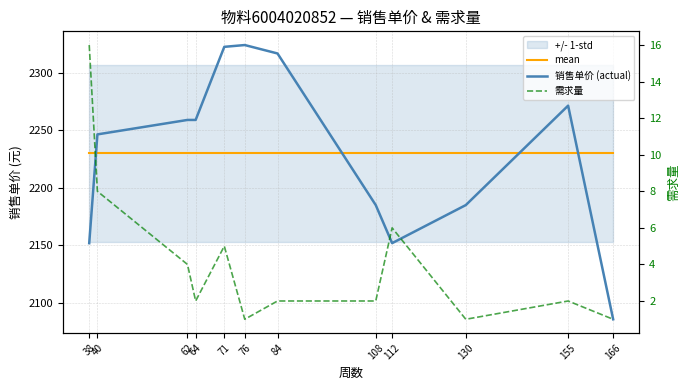

True or false: mean has more than 0 points higher than both neighbors.

False